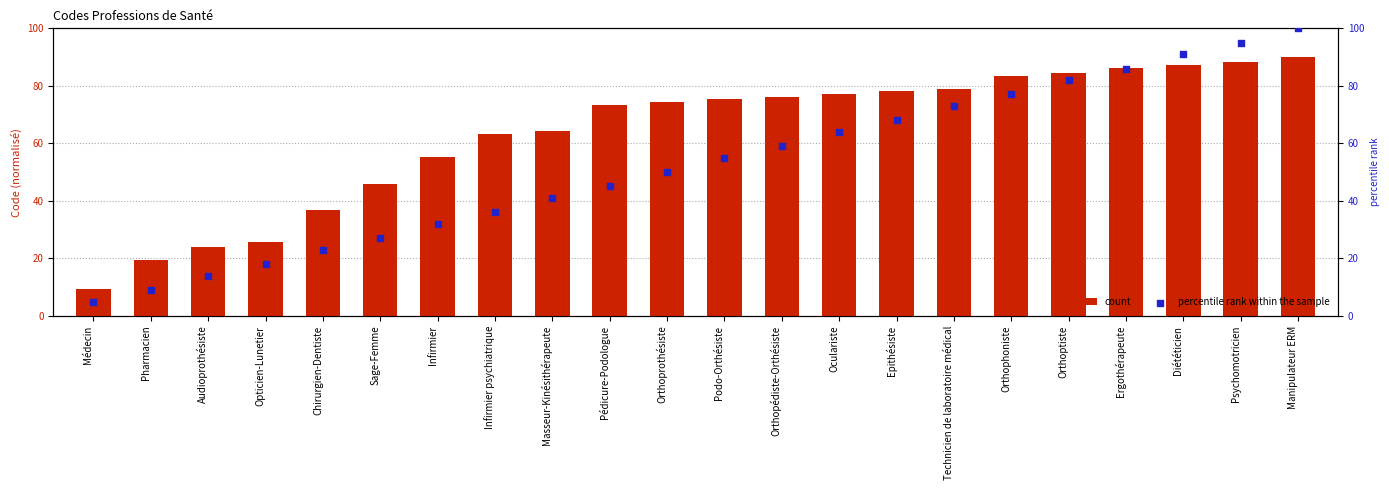

Which series reaches the minimum Y coordinate?

percentile rank within the sample